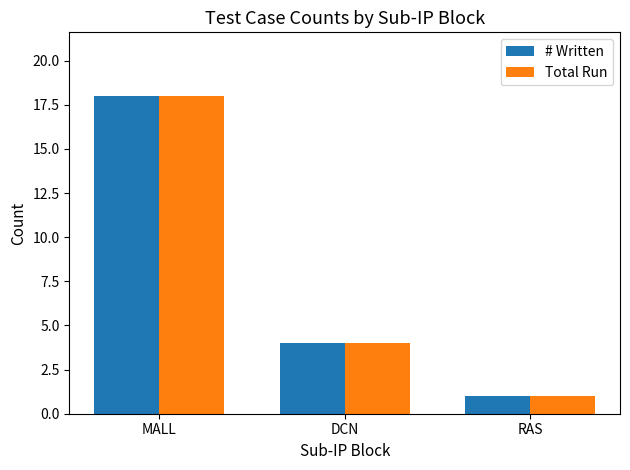

The Total Run series shows 4 at DCN. True or false?

True